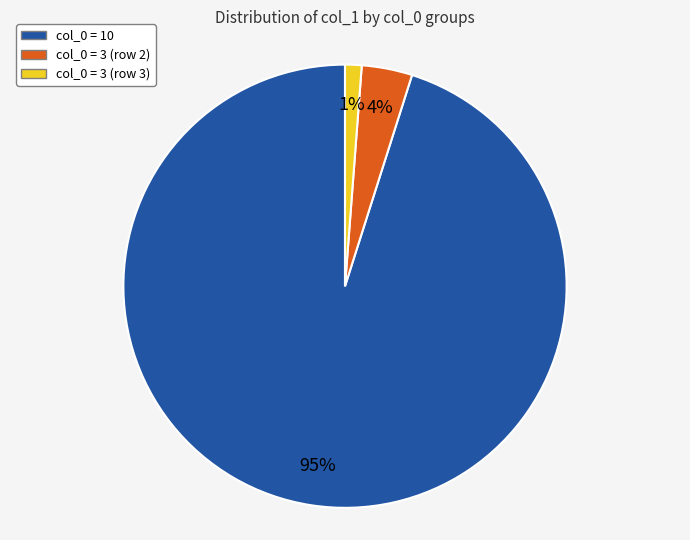

To the nearest percent, what is the average slice percentage?

33%